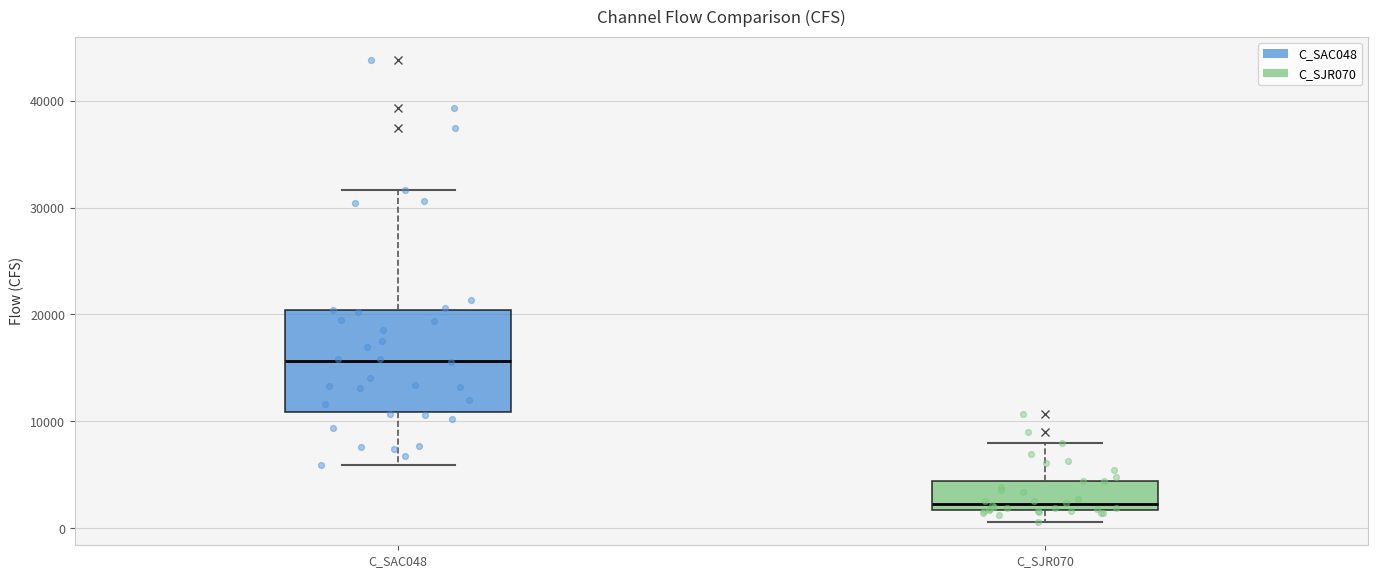

Where is the upper edge of the box for C_SAC048 on the y-axis? The values are not printed on the chart, so give them approximately, as read against the axis.

20000